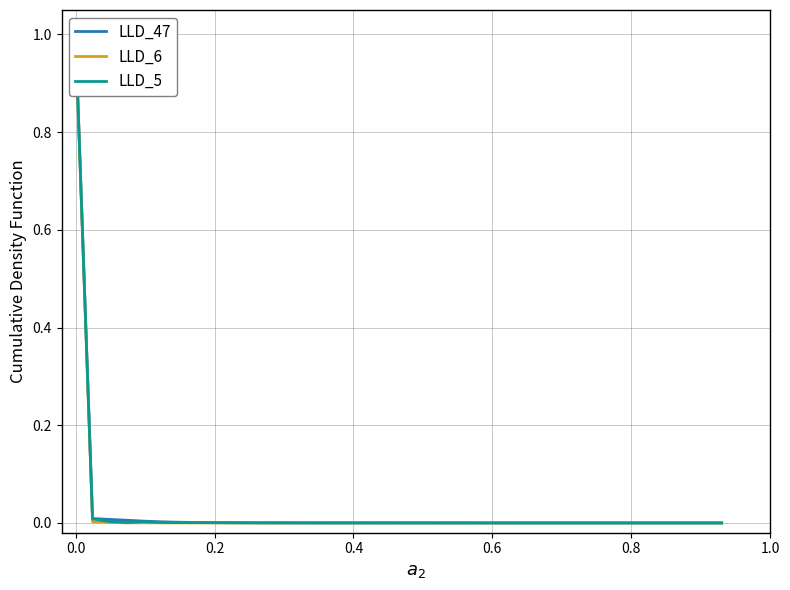

List the series in order of their overall mean, lowest first.

LLD_6, LLD_5, LLD_47